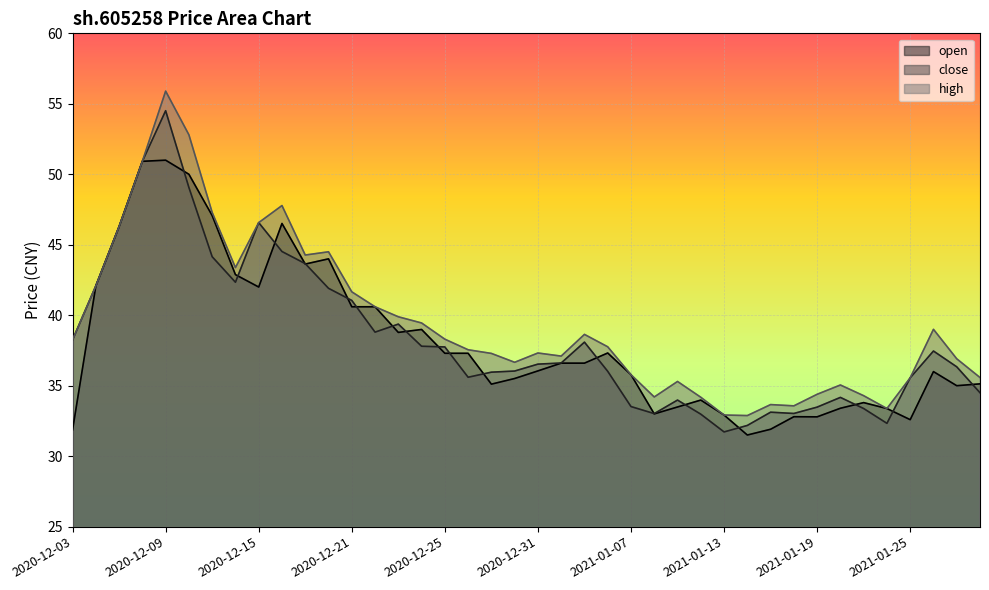

Read the close value at 2020-12-23.

39.4